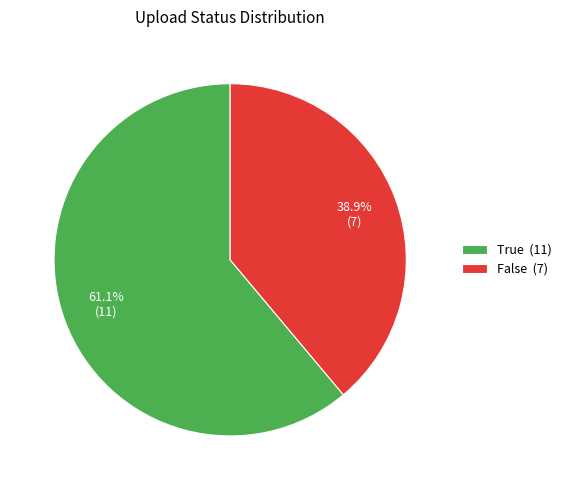

Which category has the biggest portion of the pie?

True